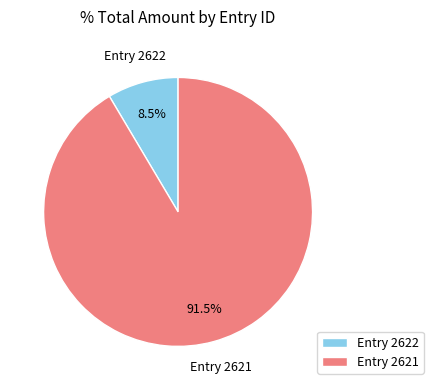

Which has a higher value, Entry 2621 or Entry 2622?

Entry 2621